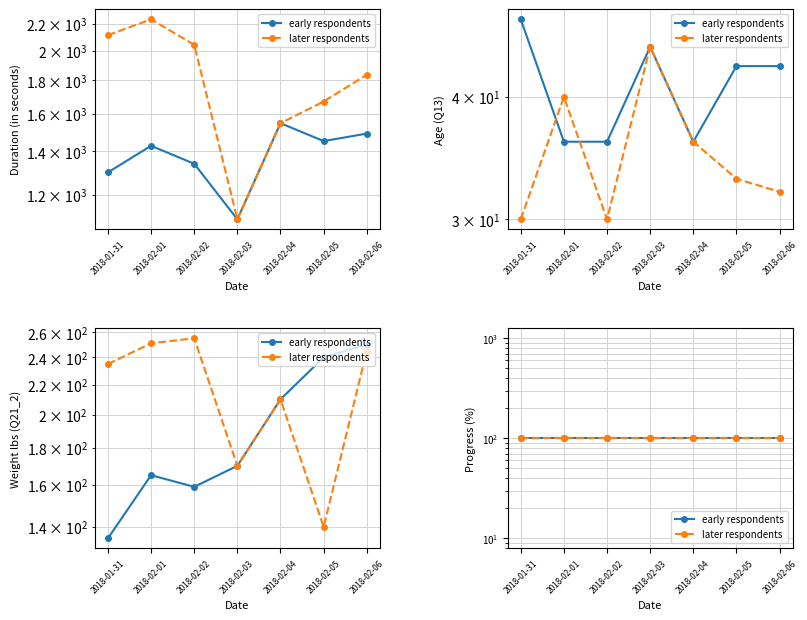

Rank the categories by value from highest to lowest.

2018-02-04, 2018-02-06, 2018-02-05, 2018-02-01, 2018-02-02, 2018-01-31, 2018-02-03